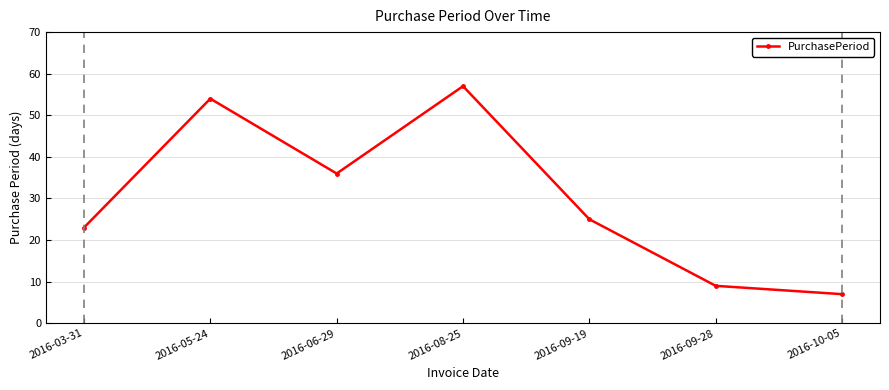

Reading left to right, list all the values displayed in this chart.

23	54	36	57	25	9	7